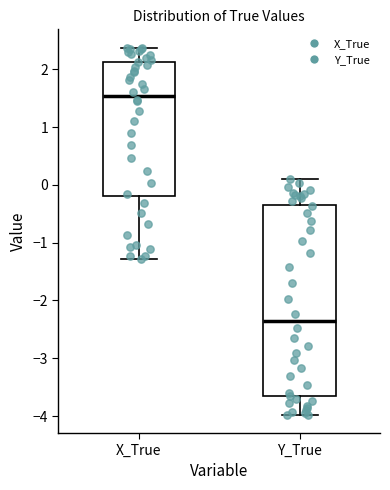

Which box's median line is the highest?

X_True